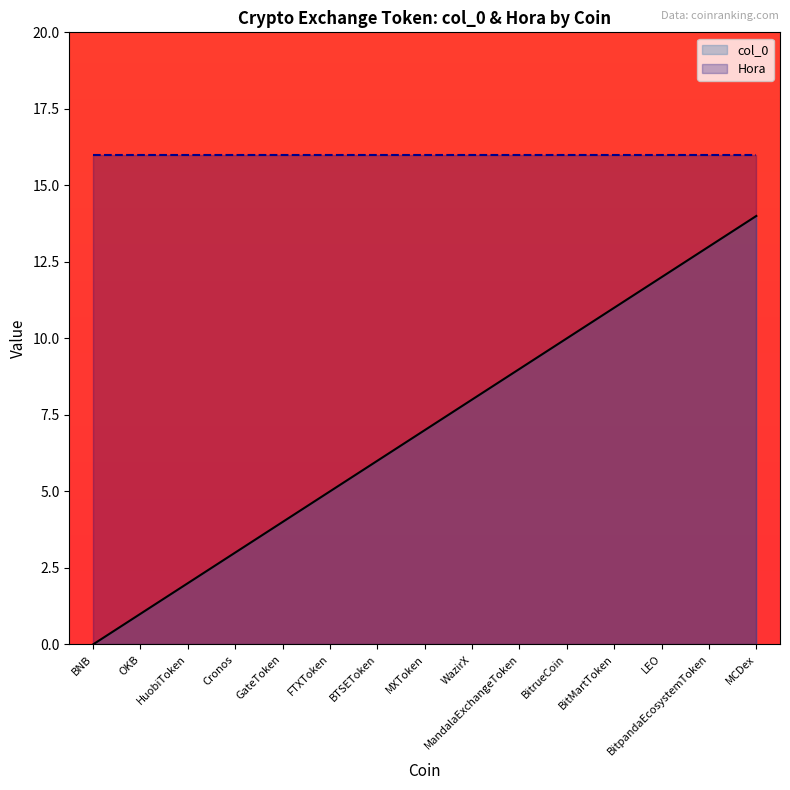

List the labels in order of value, smallest first.

BNB, OKB, HuobiToken, Cronos, GateToken, FTXToken, BTSEToken, MXToken, WazirX, MandalaExchangeToken, BitrueCoin, BitMartToken, LEO, BitpandaEcosystemToken, MCDex